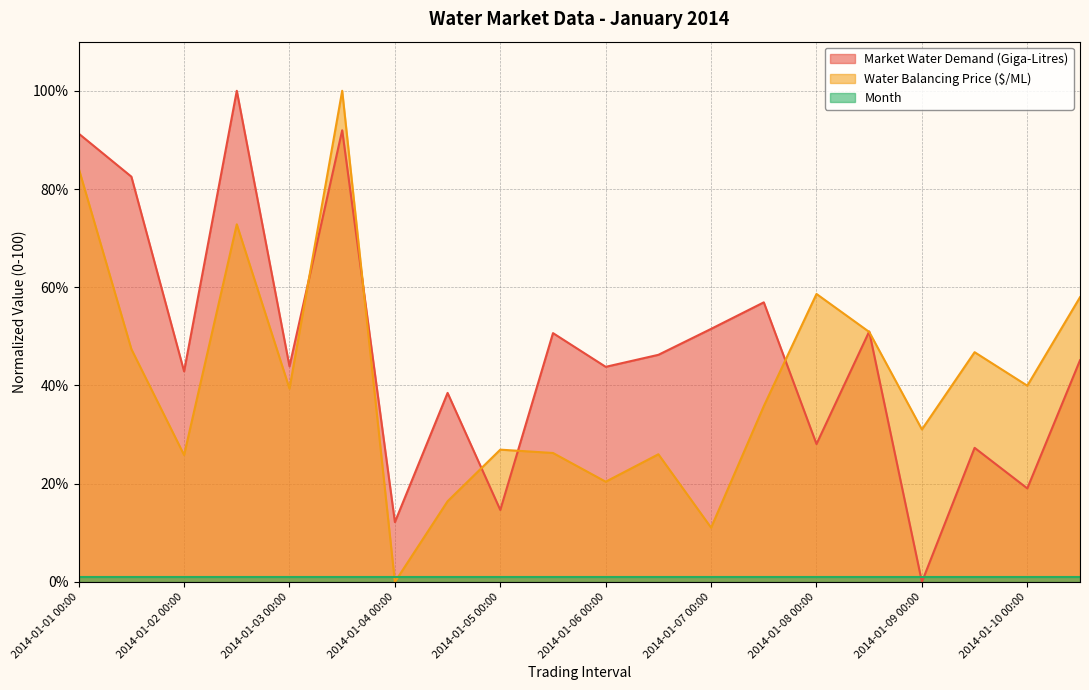

What is the spread (max minus min) of values at 2014-01-08 00:00?

57.6